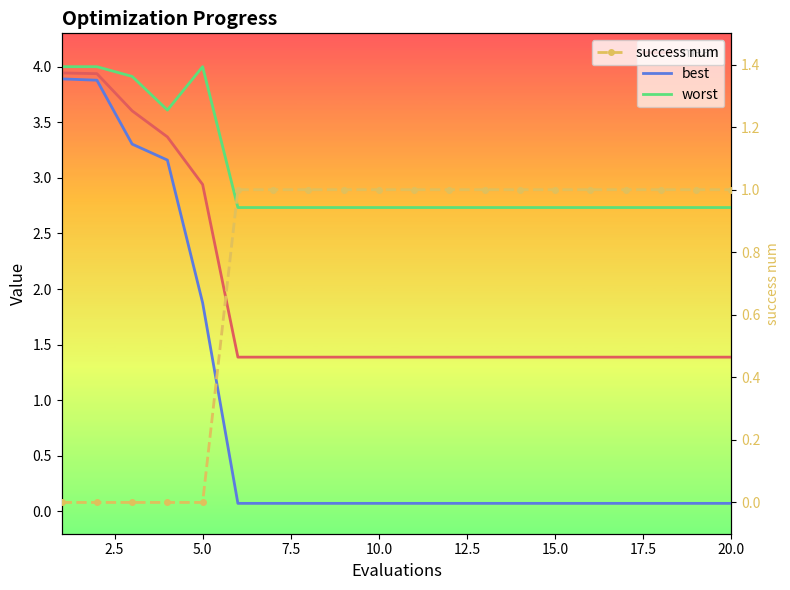

True or false: mean has more than 1 points higher than both neighbors.

False